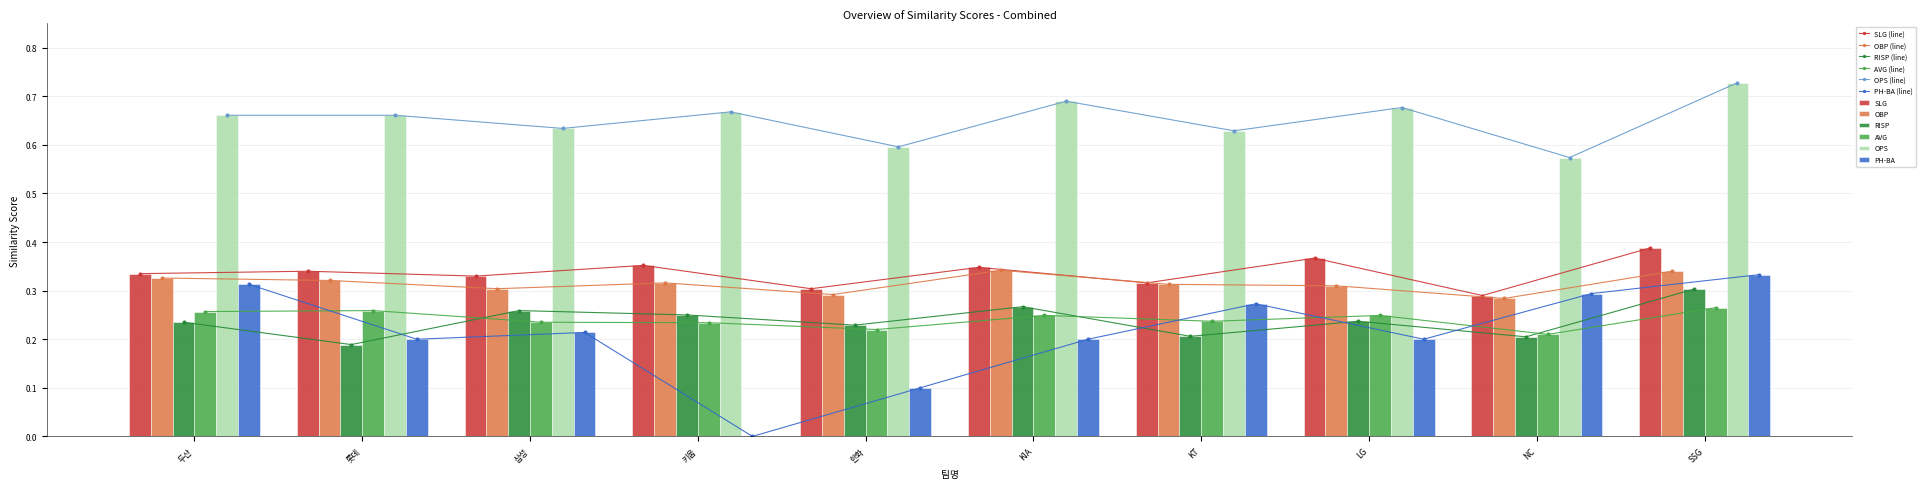

Which series changed the most between 두산 and KIA?

PH-BA